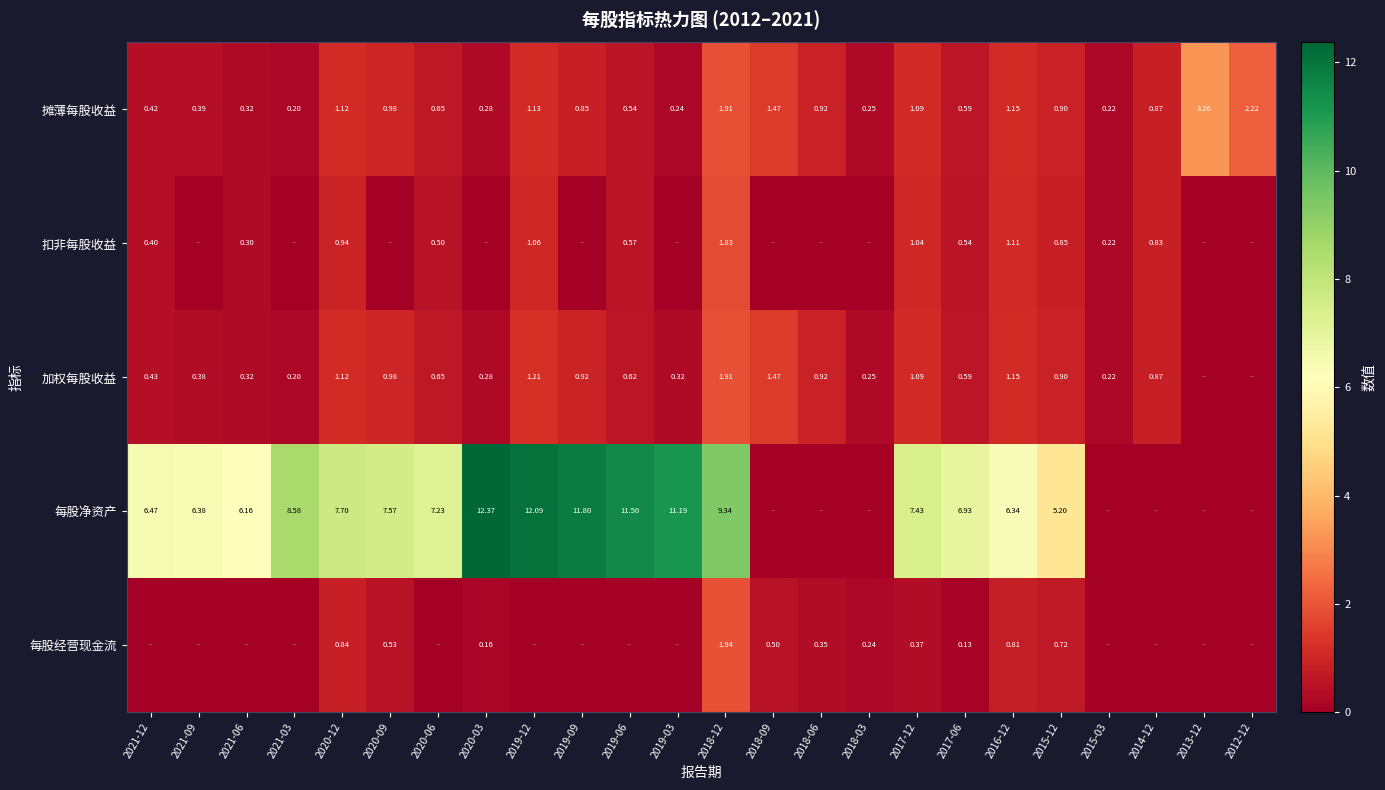

Is the value of 每股净资产 at 2021-12 greater than the value of 摊薄每股收益 at 2012-12?

Yes